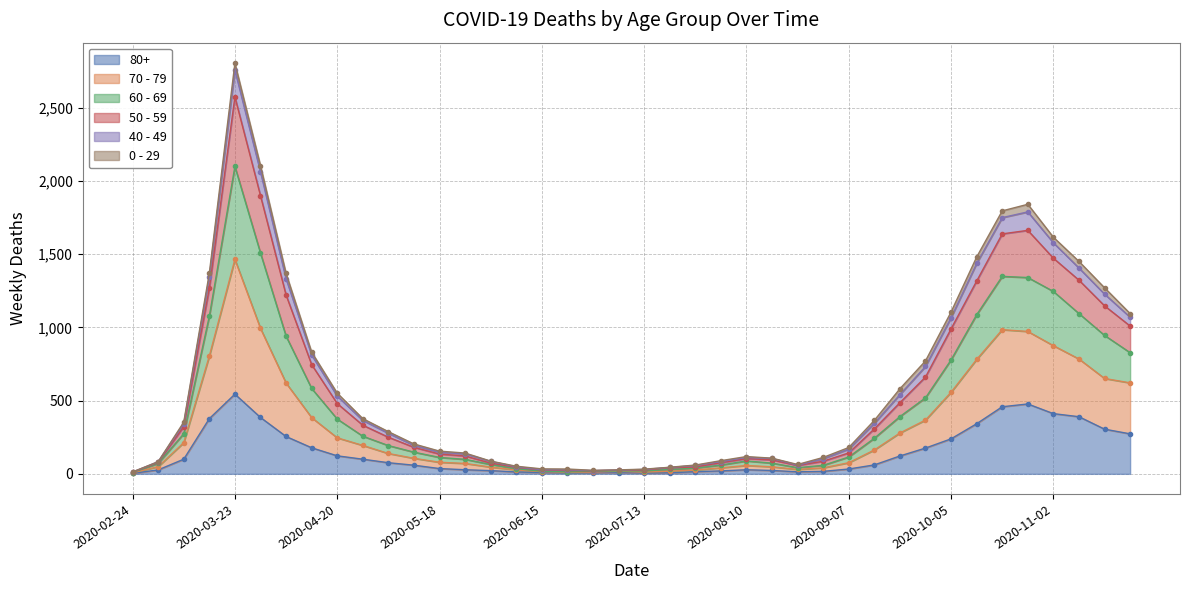

Is the value of 80+ at 2020-05-25 greater than the value of 70 - 79 at 2020-09-14?

No